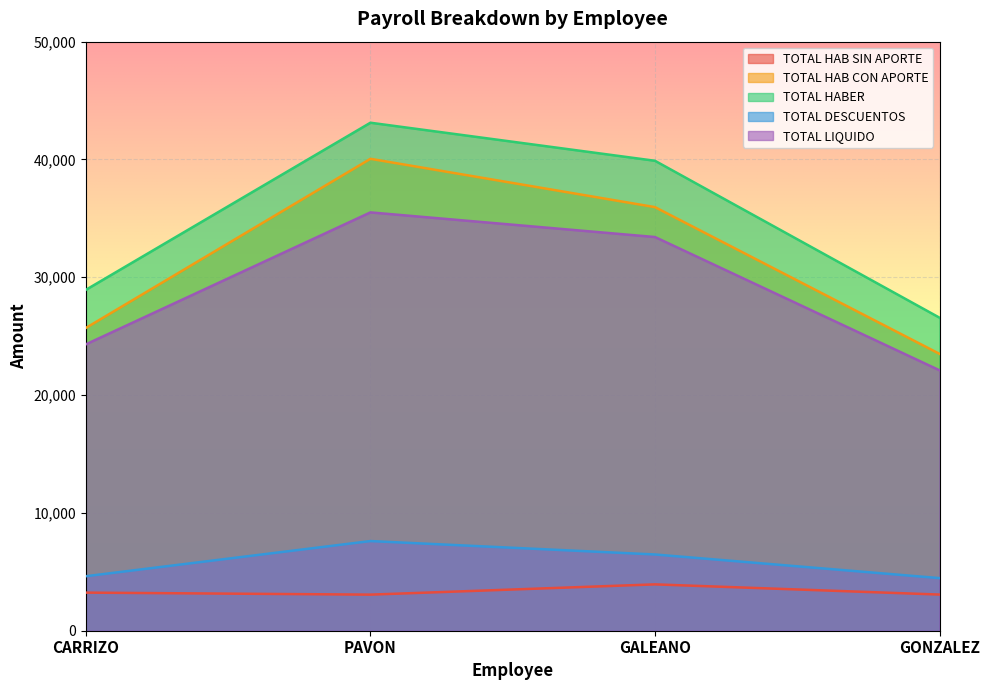

True or false: TOTAL DESCUENTOS and TOTAL HAB CON APORTE cross at least once.

False